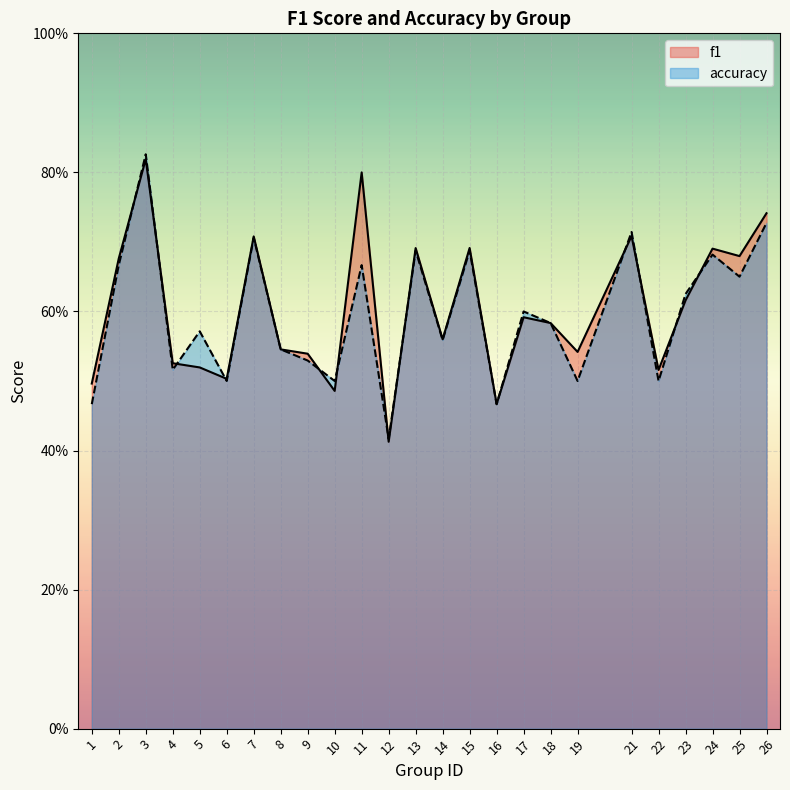

How many f1 values are between 0 and 1?

25